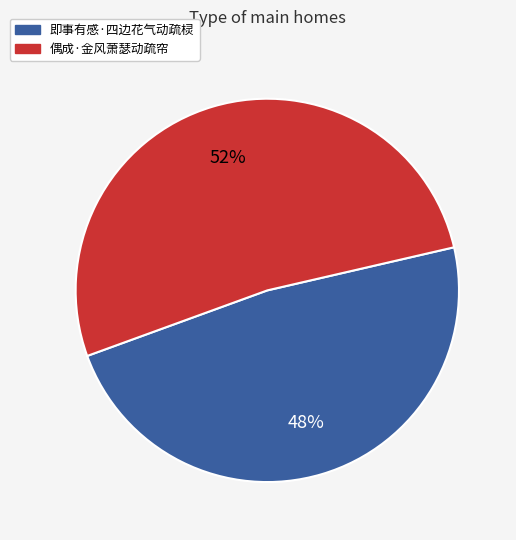

Is it true that 偶成·金风萧瑟动疏帘 is 52% of the pie?

True